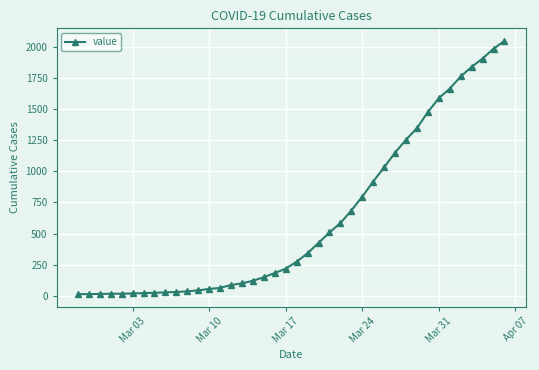

What is the greatest value displayed?

2047